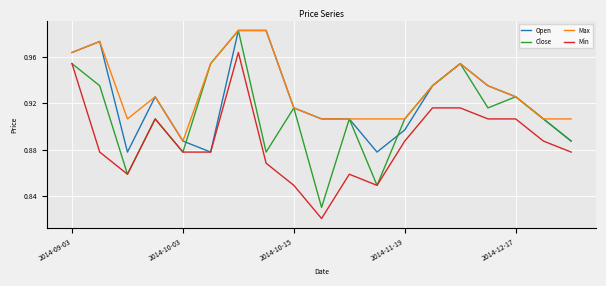

Which series has the largest range (max minus min)?

Close